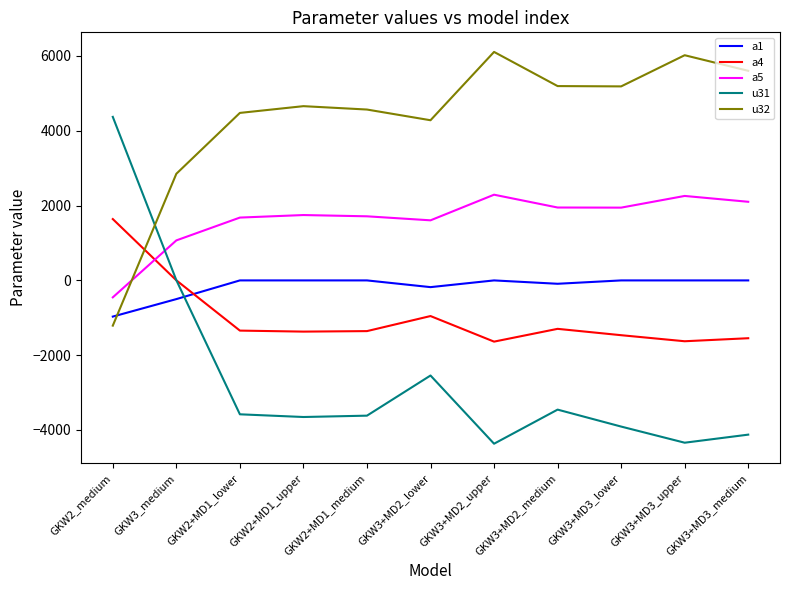

The a5 series shows 2634.4 at GKW2+MD1_upper. True or false?

False